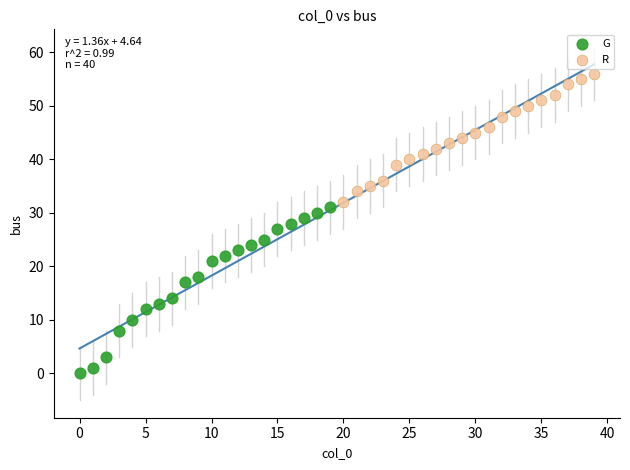

What are all the series names shown in the legend?

G, R